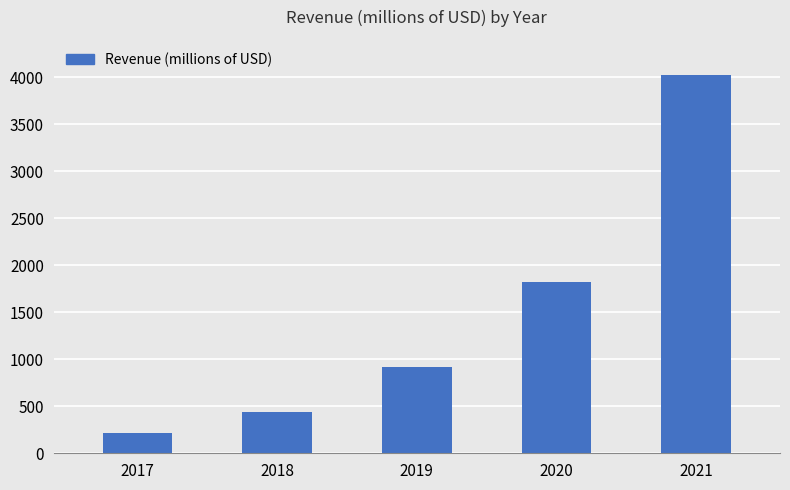

Which category has the highest value across all series?

2021